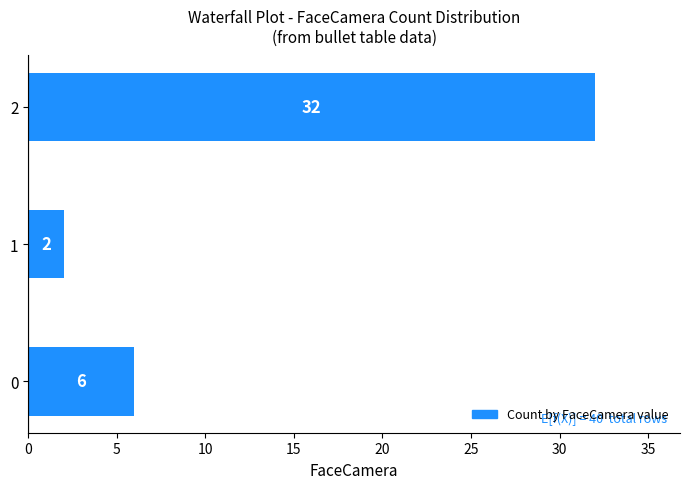

Rank the categories by value from highest to lowest.

2, 0, 1